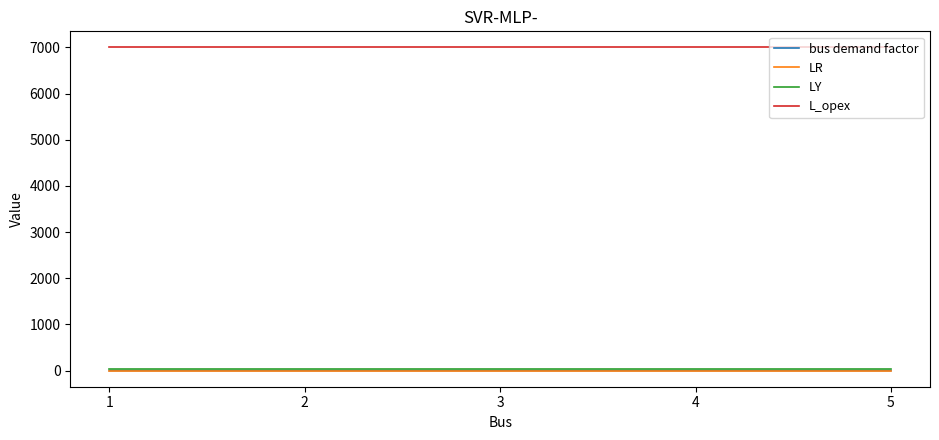

Is it true that LR equals 0.0 at 4?

True